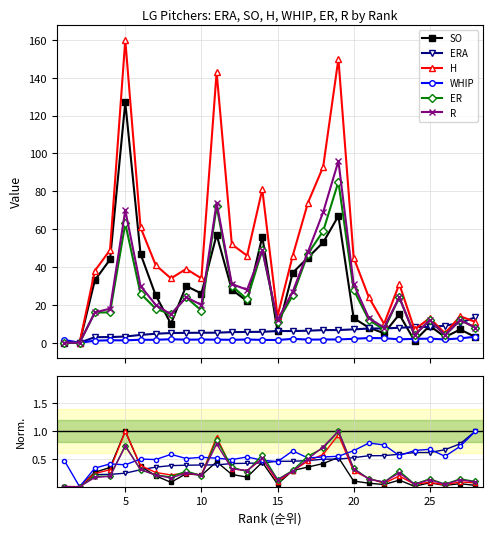

Is the value of WHIP at 0 greater than the value of SO at 24?

Yes